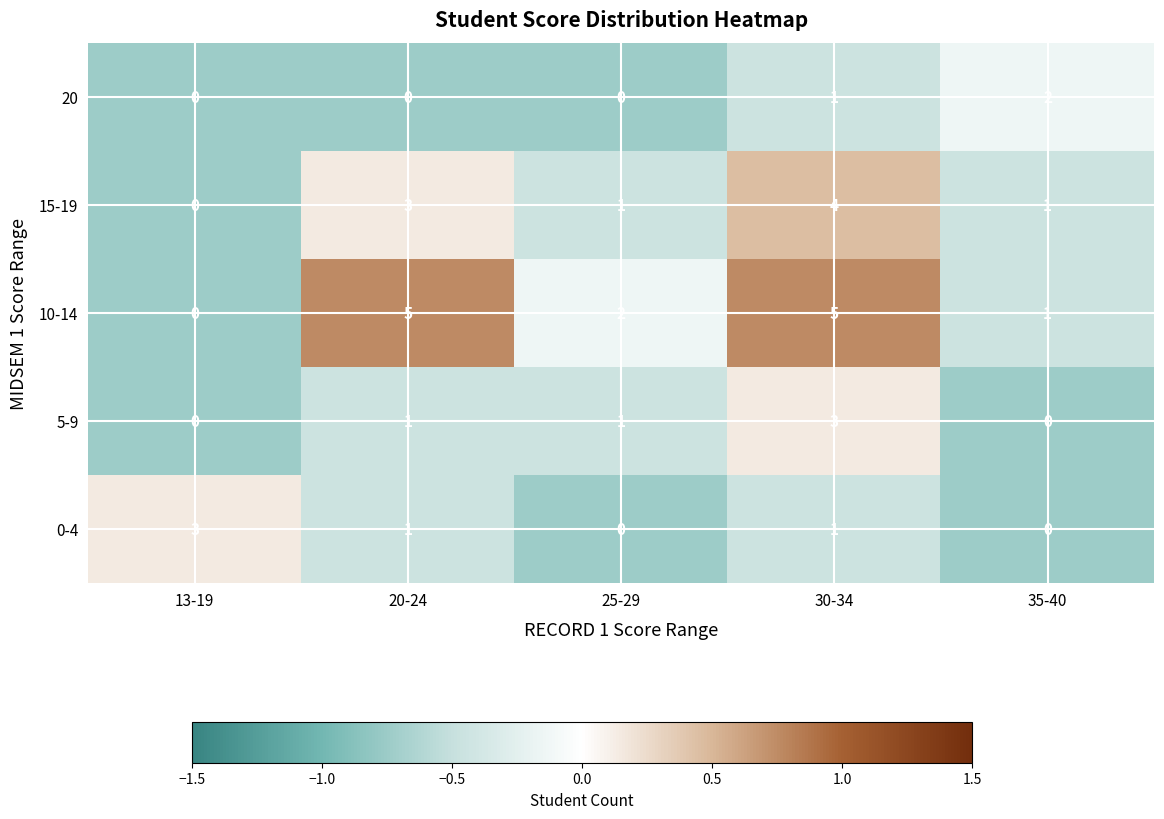

What is the maximum value shown in the chart?

5